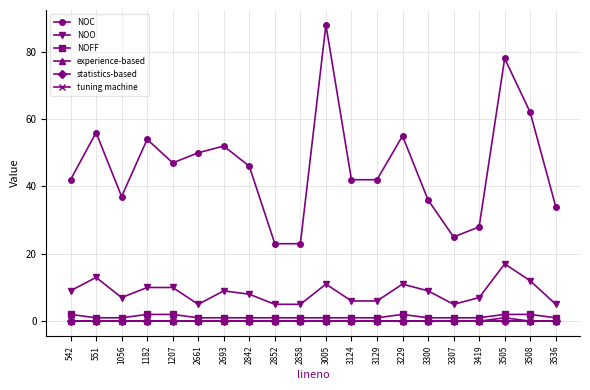

Reading left to right, list all the values displayed in this chart.

NOC: 42	56	37	54	47	50	52	46	23	23	88	42	42	55	36	25	28	78	62	34
NOO: 9	13	7	10	10	5	9	8	5	5	11	6	6	11	9	5	7	17	12	5
NOFF: 2	1	1	2	2	1	1	1	1	1	1	1	1	2	1	1	1	2	2	1
experience-based: 0	0	0	0	0	0	0	0	0	0	0	0	0	0	0	0	0	1	0	0
statistics-based: 0	0	0	0	0	0	0	0	0	0	0	0	0	0	0	0	0	0	0	0
tuning machine: 0	0	0	0	0	0	0	0	0	0	0	0	0	0	0	0	0	0	0	0